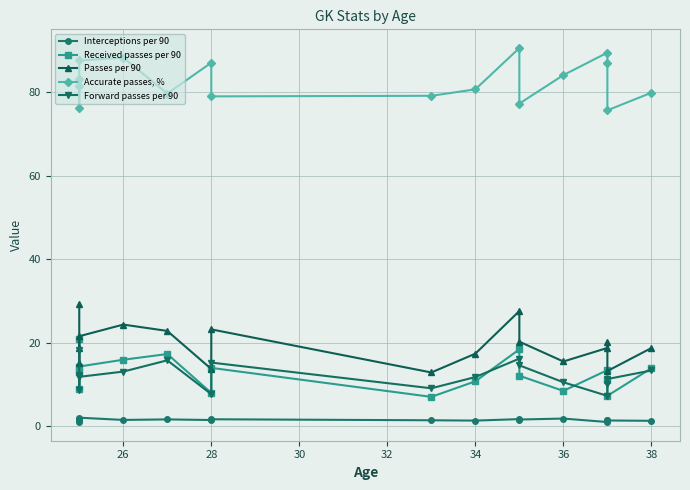

Which series has the widest spread of values?

Passes per 90